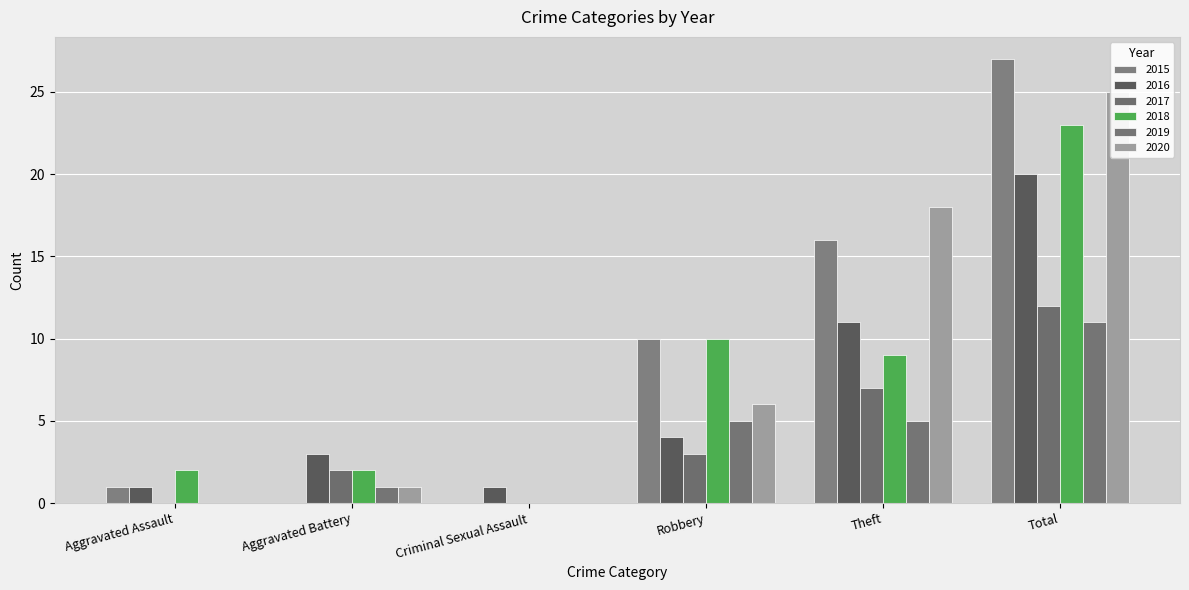

At which label does 2018 reach its peak?

Total